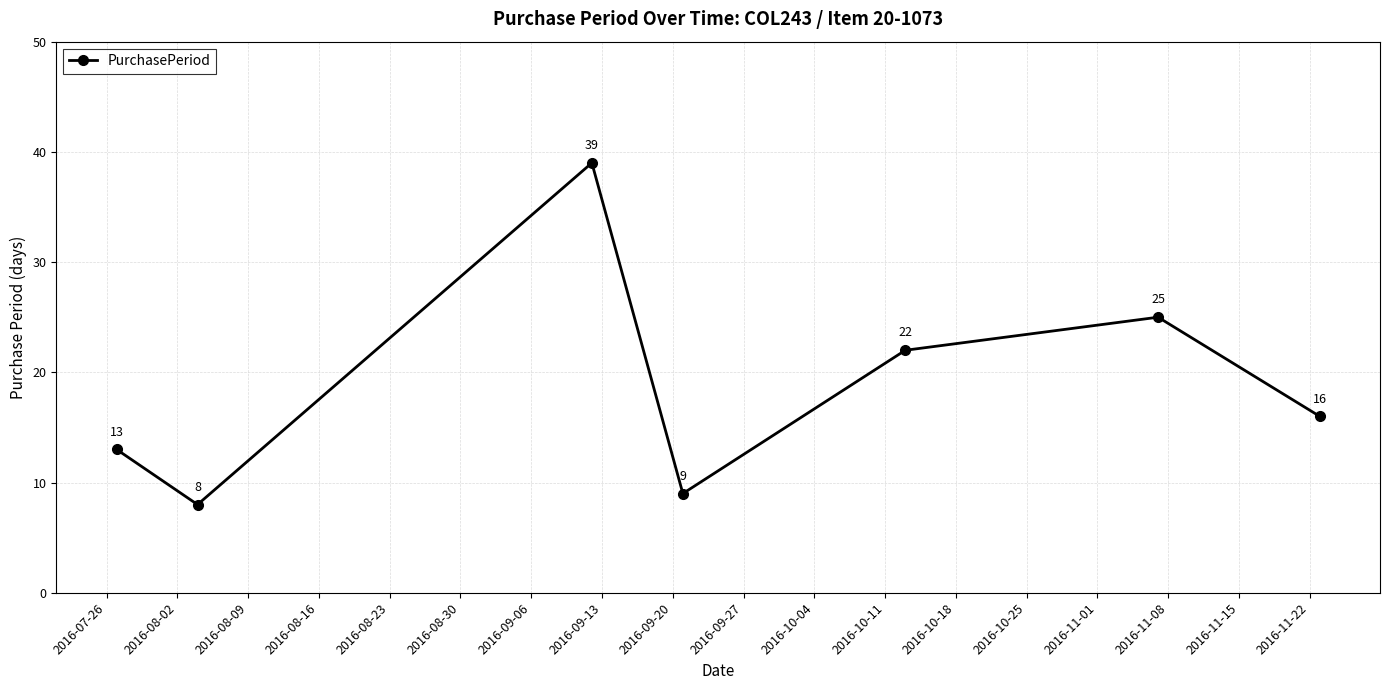

What is the smallest value displayed?

8